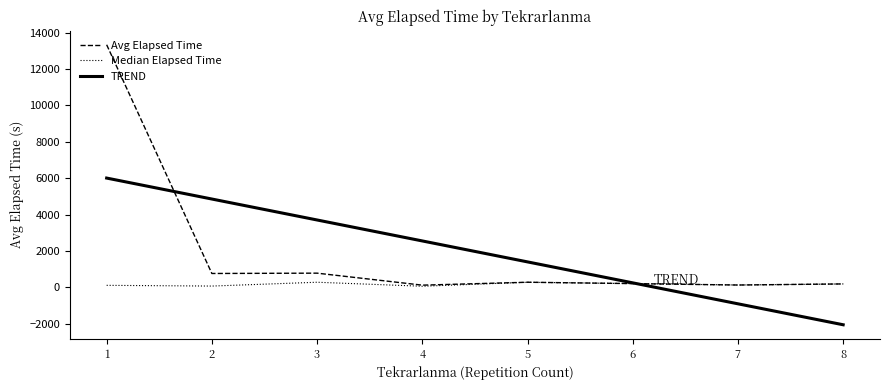

Is the value of Avg Elapsed Time at 2 greater than the value of Median Elapsed Time at 5?

Yes